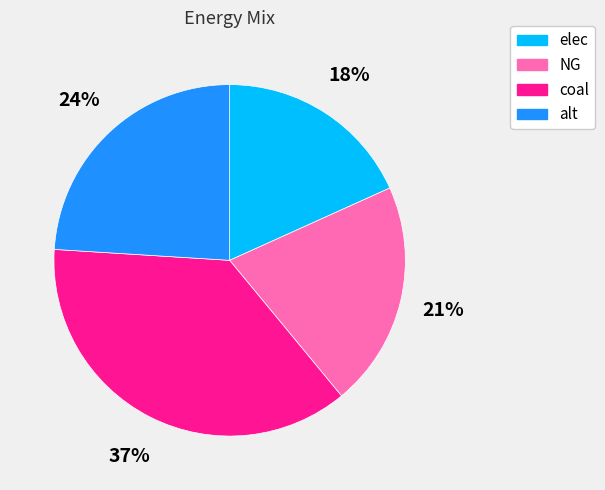

True or false: coal accounts for 37% of the total.

True